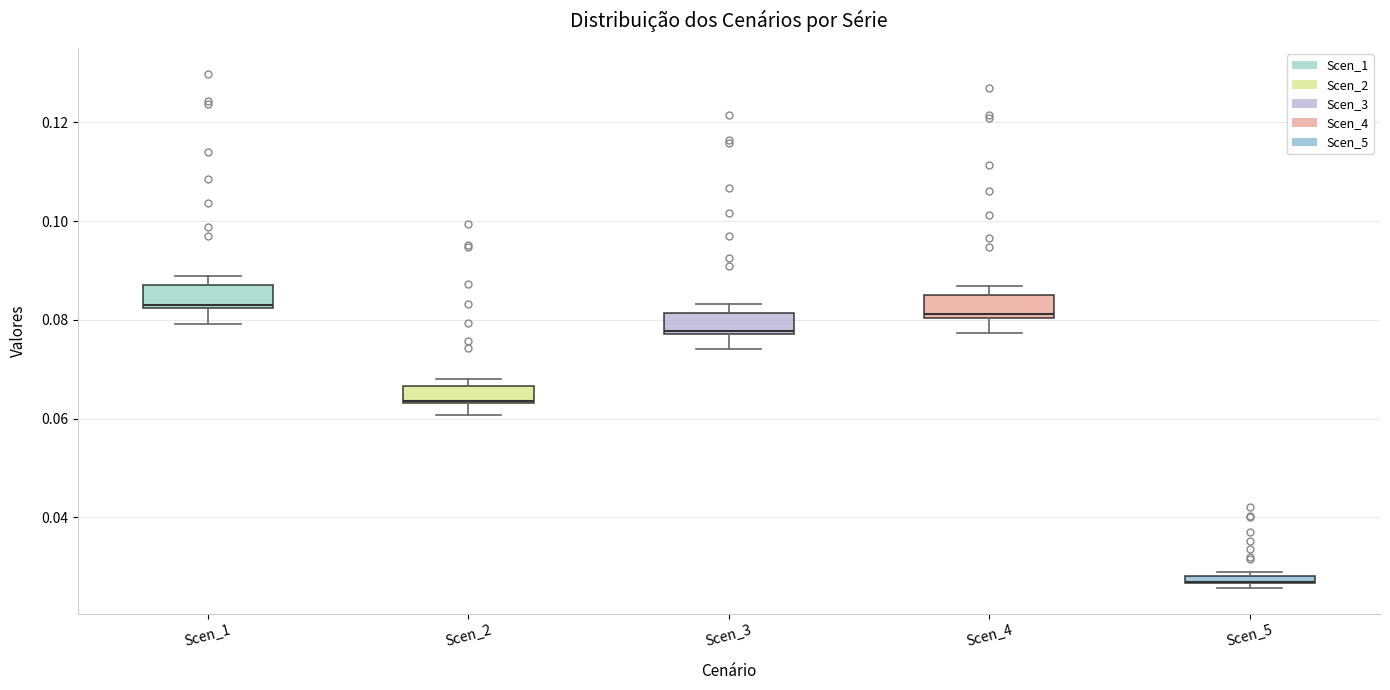

Where is the lower edge of the box for Scen_4 on the y-axis? The values are not printed on the chart, so give them approximately, as read against the axis.

0.080